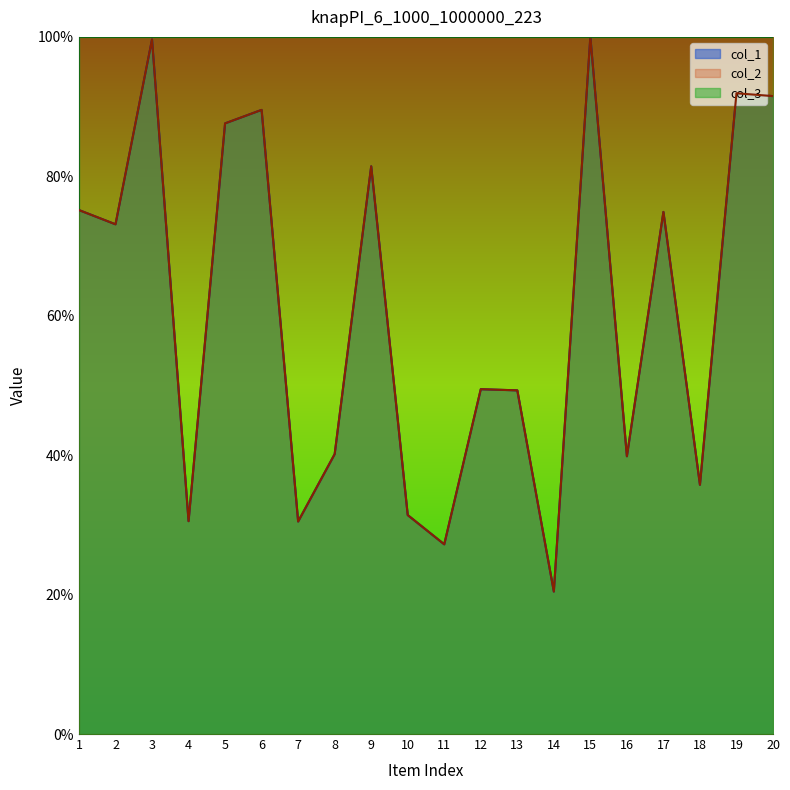

Which has a higher value, 14 or 20?

20